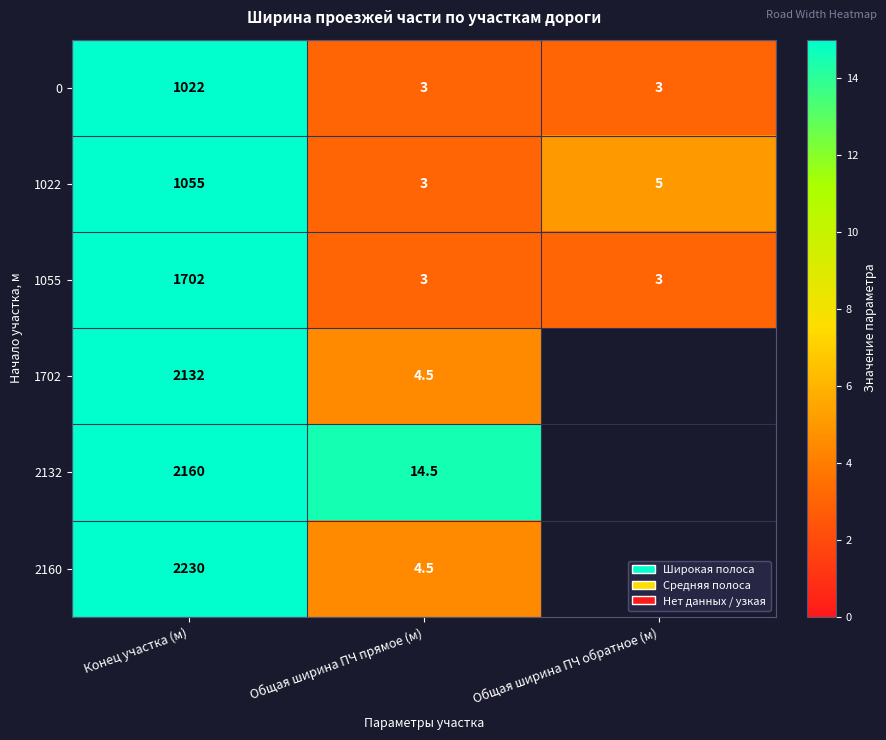

What is the difference between the highest and lowest values at Общая ширина ПЧ прямое (м)?

11.5